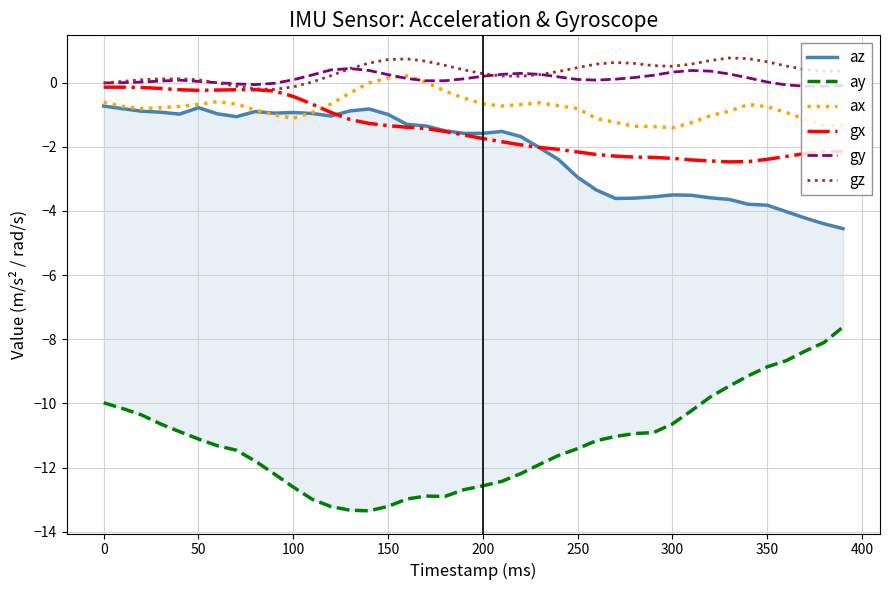

What are all the series names shown in the legend?

az, ay, ax, gx, gy, gz